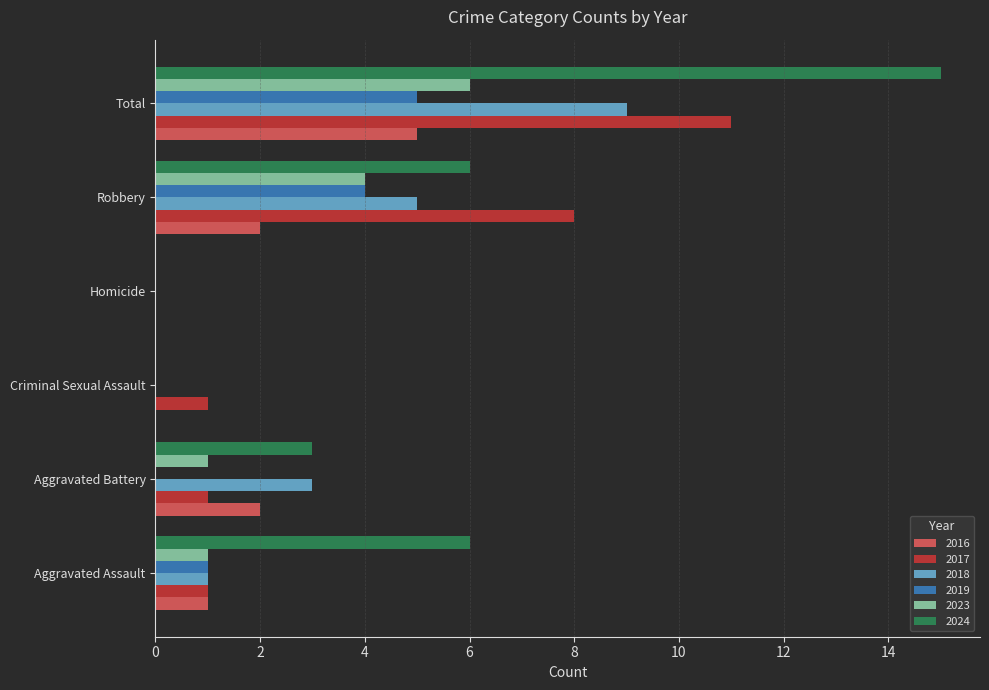

How many categories are shown in the chart?

6